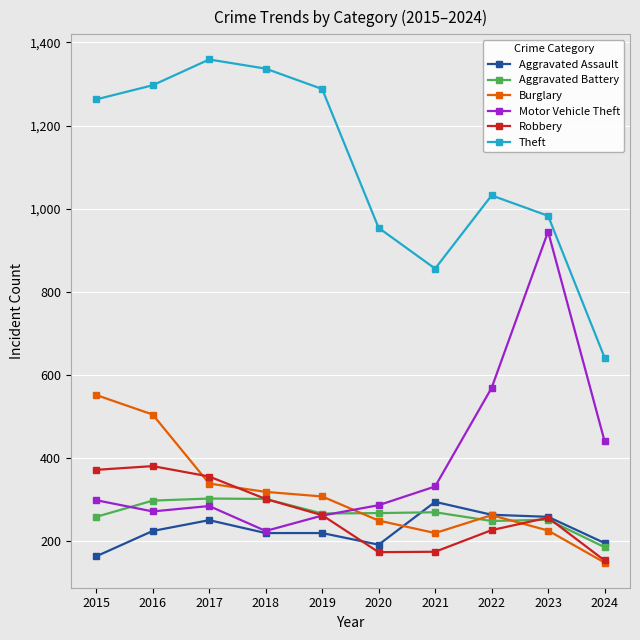

True or false: Theft and Aggravated Assault cross at least once.

False